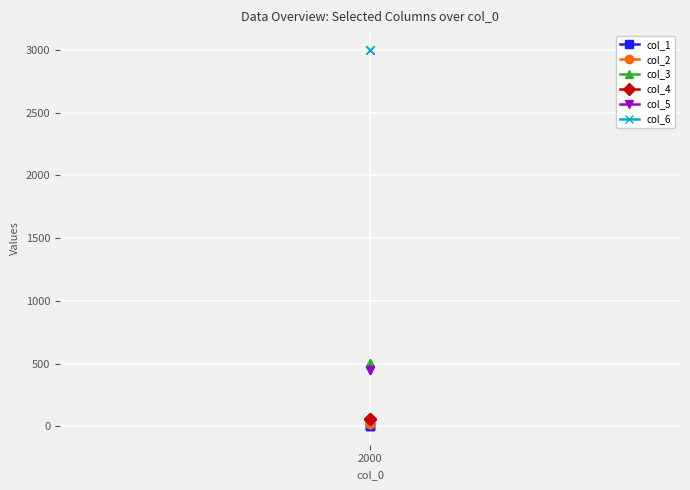

What is the value of the col_3 point at the 2nd from the left?

505